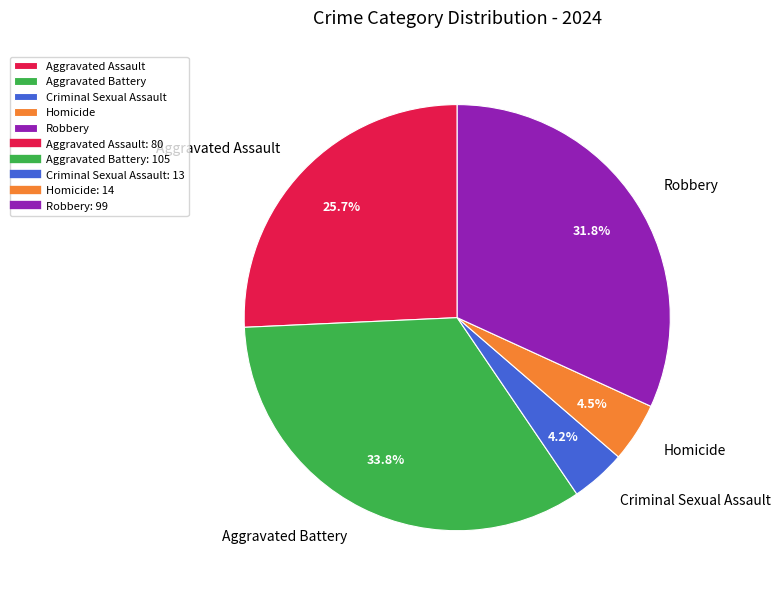

Which category has the biggest portion of the pie?

Aggravated Battery